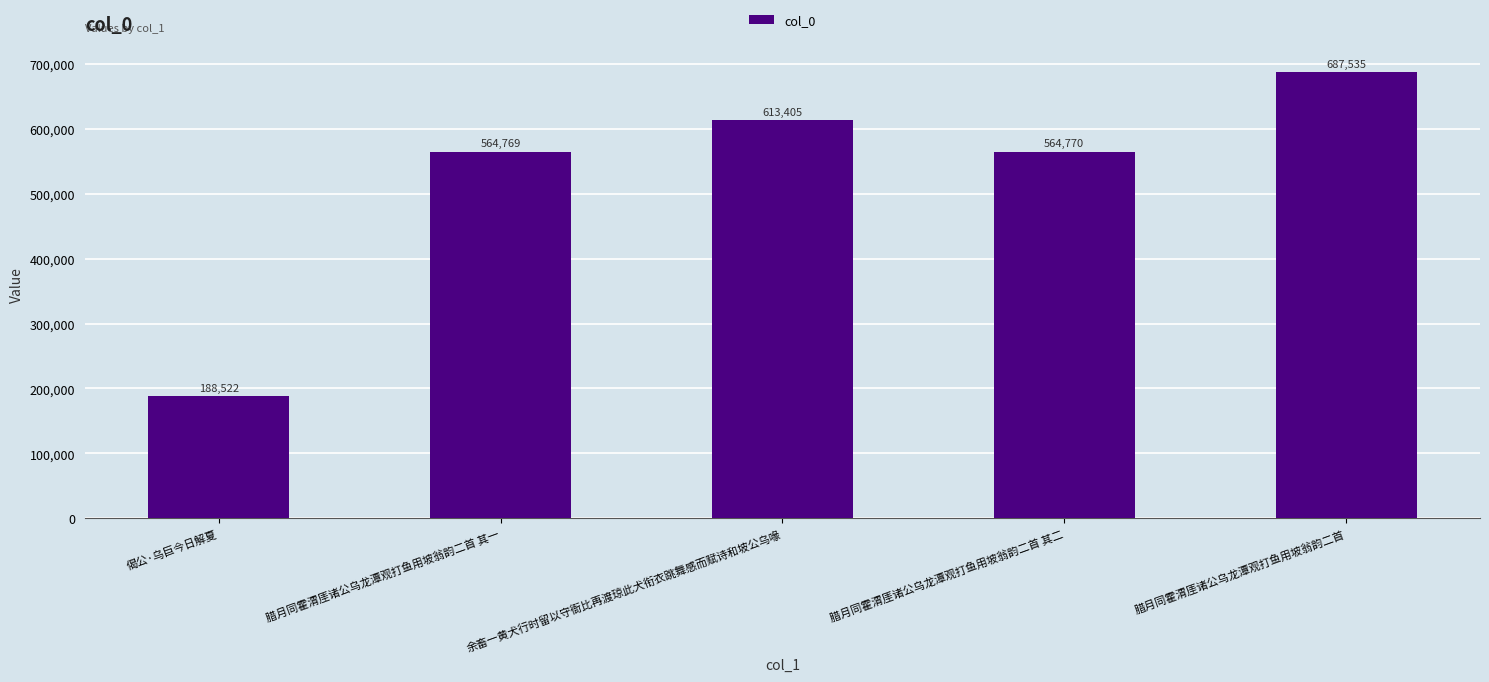

Reading left to right, extract all data points from this chart.

188522	564769	613405	564770	687535